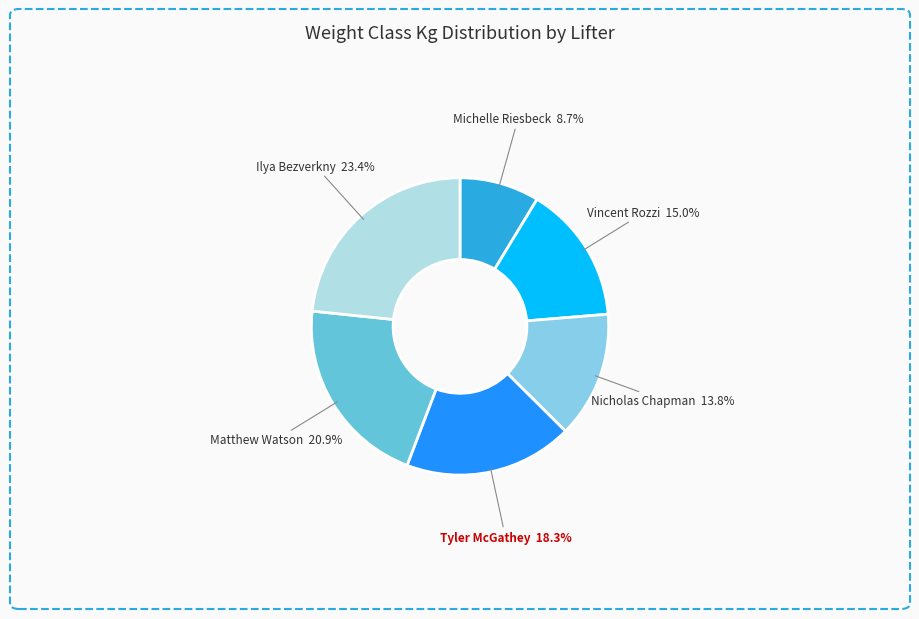

Is it true that Tyler McGathey is 25% of the pie?

False